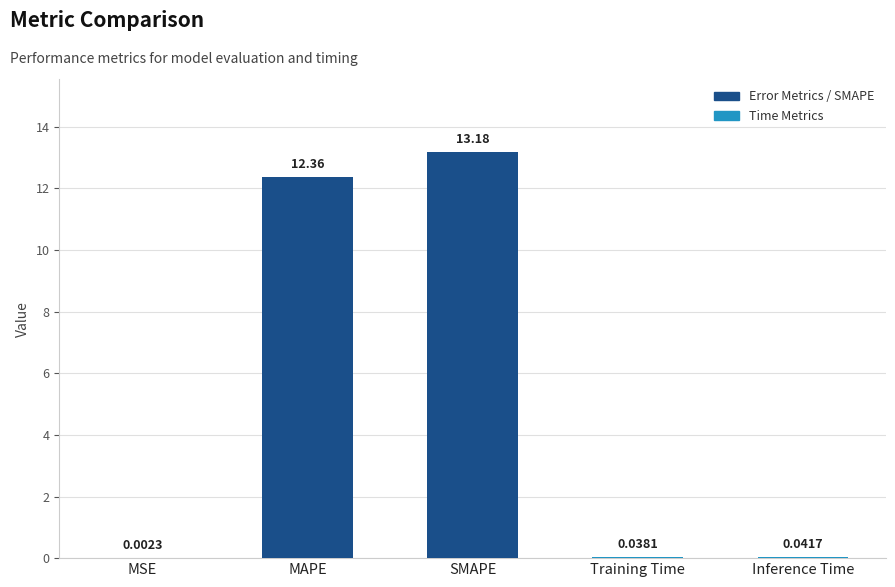

At which label is the value closest to 6?

Inference Time